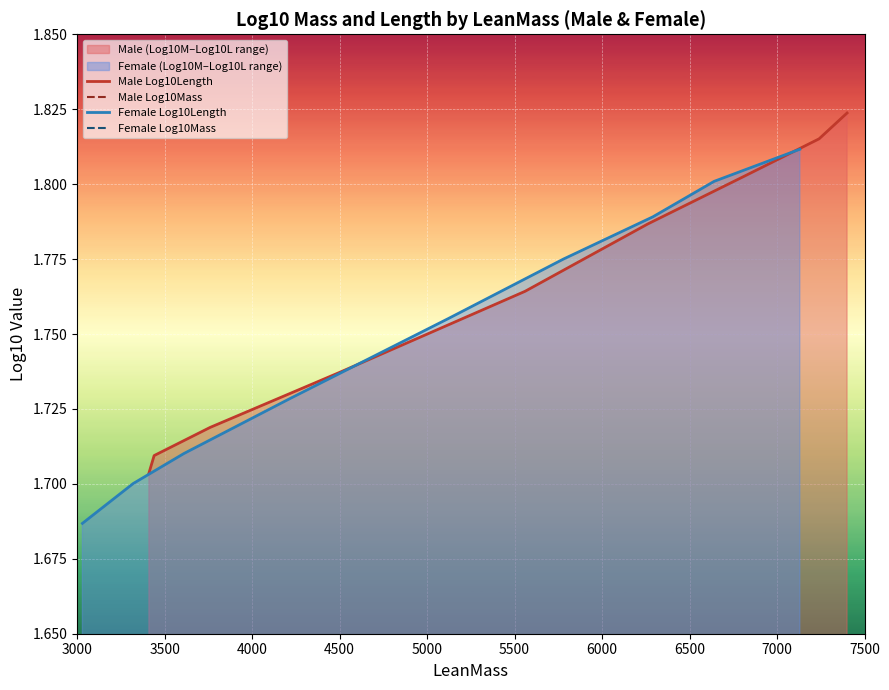

What is the maximum value for Female Log10Mass?

0.7